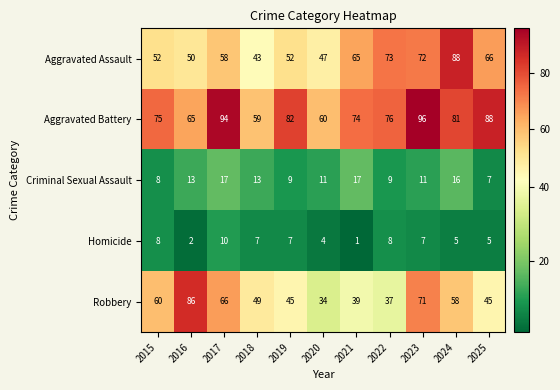

Is it true that Homicide equals 4 at 2017?

False